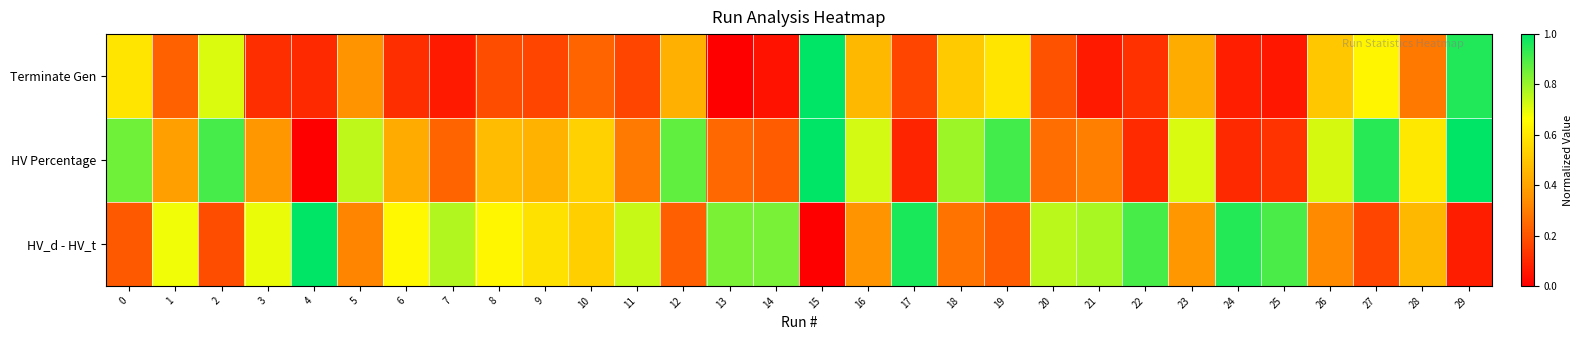

At 11, list the series in order from smallest to largest.

Terminate Gen, HV Percentage, HV_d - HV_t